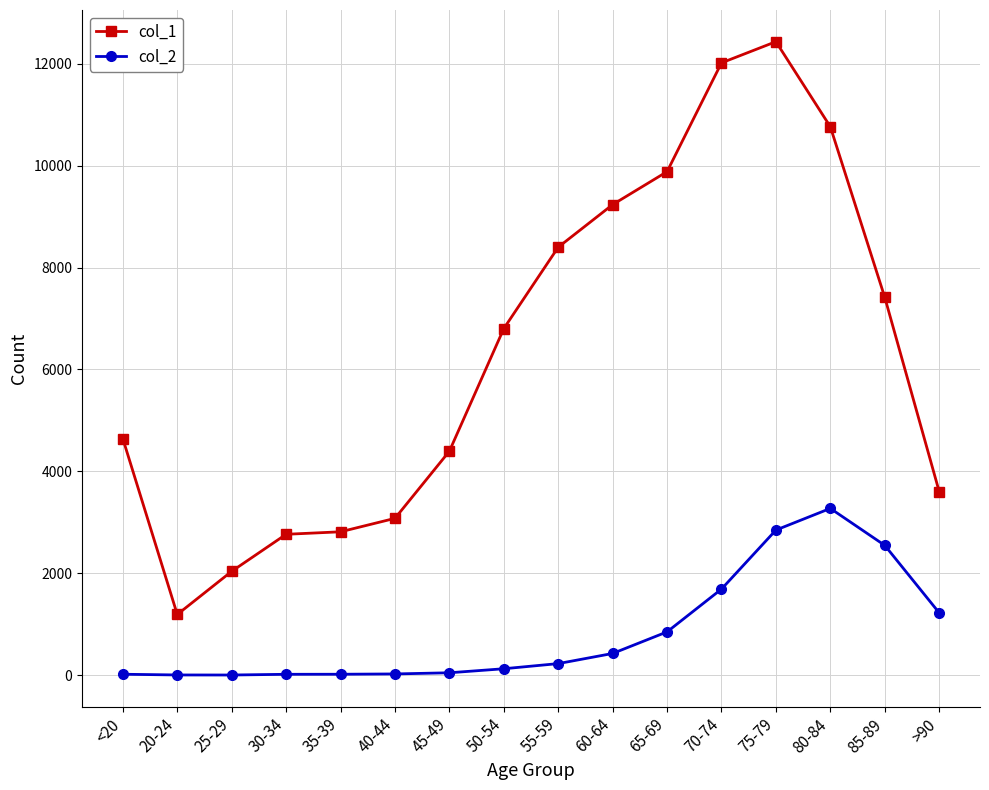

At 20-24, list the series in order from smallest to largest.

col_2, col_1